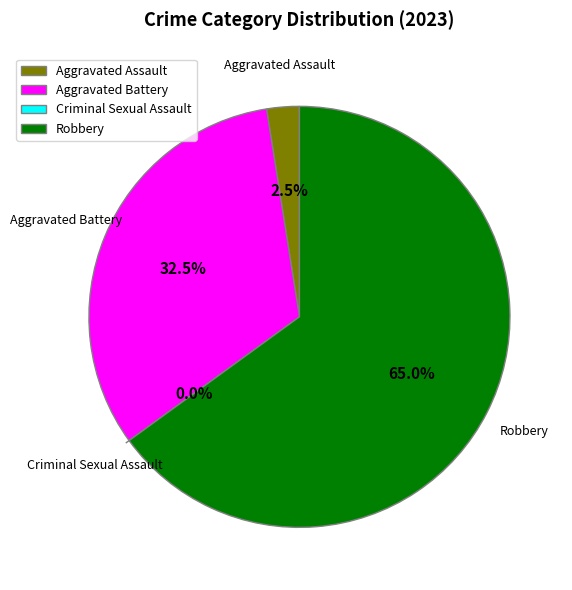

To the nearest percent, what is the difference between the Robbery and Aggravated Assault slice percentages?

62%